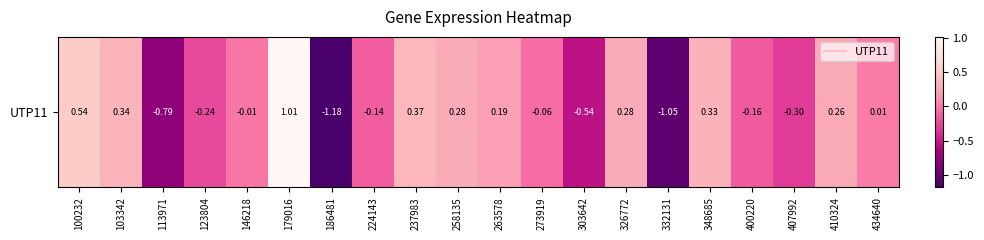

List the labels in order of value, largest first.

179016, 100232, 237983, 103342, 348685, 258135, 326772, 410324, 263578, 434640, 146218, 273919, 224143, 400220, 123804, 407992, 303642, 113971, 332131, 186481